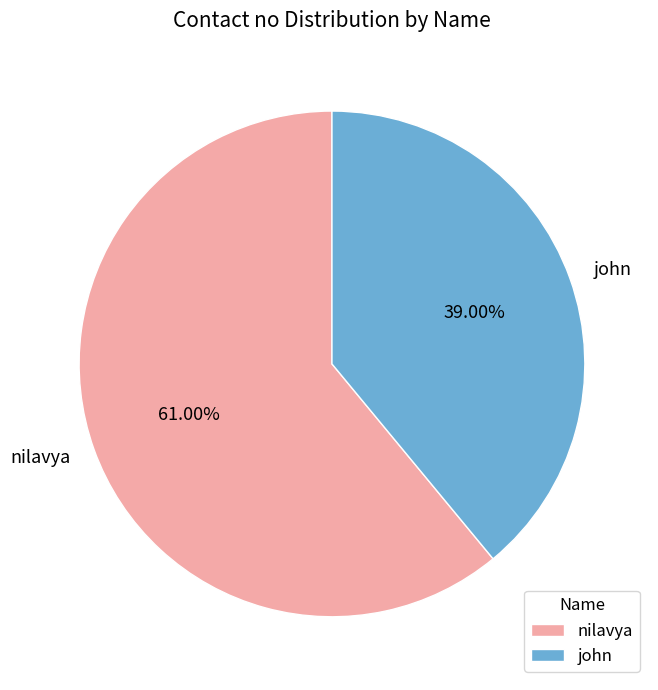

Count the number of slices in the pie.

2